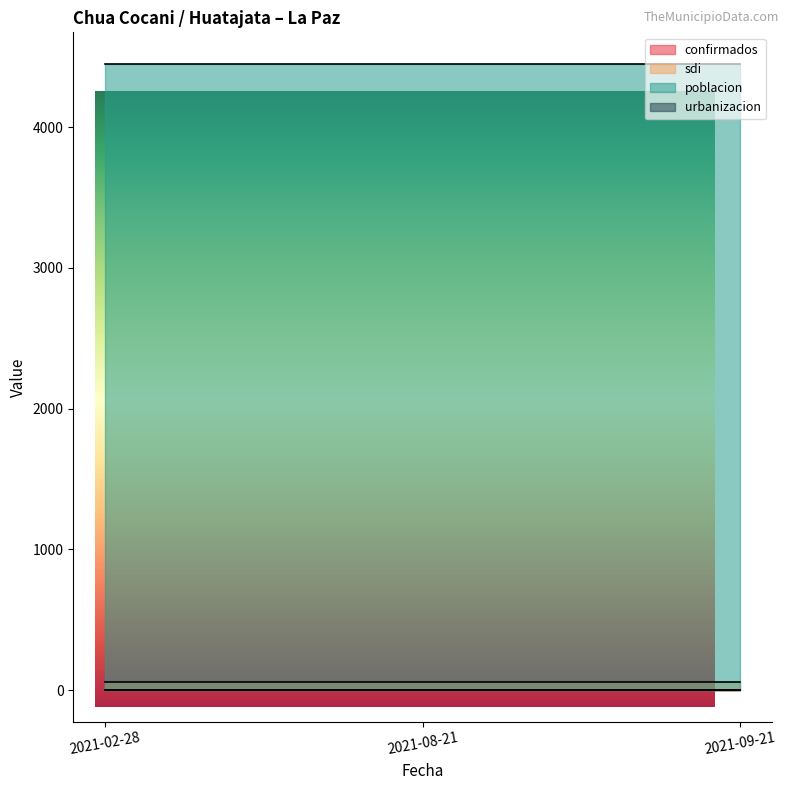

At which label does poblacion reach its peak?

2021-02-28